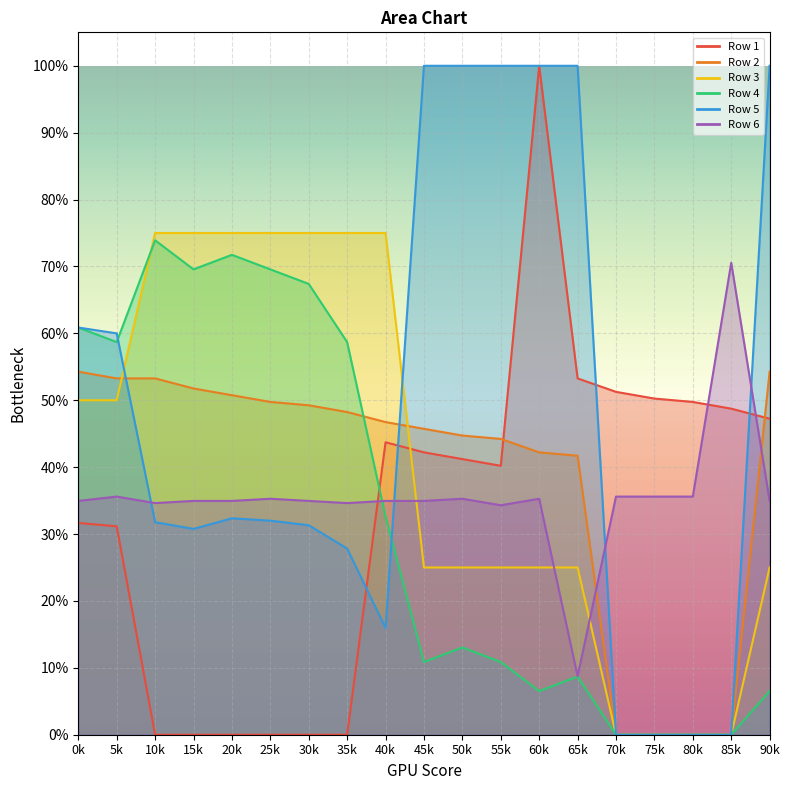

Where is the first local maximum for Row 6?

5k